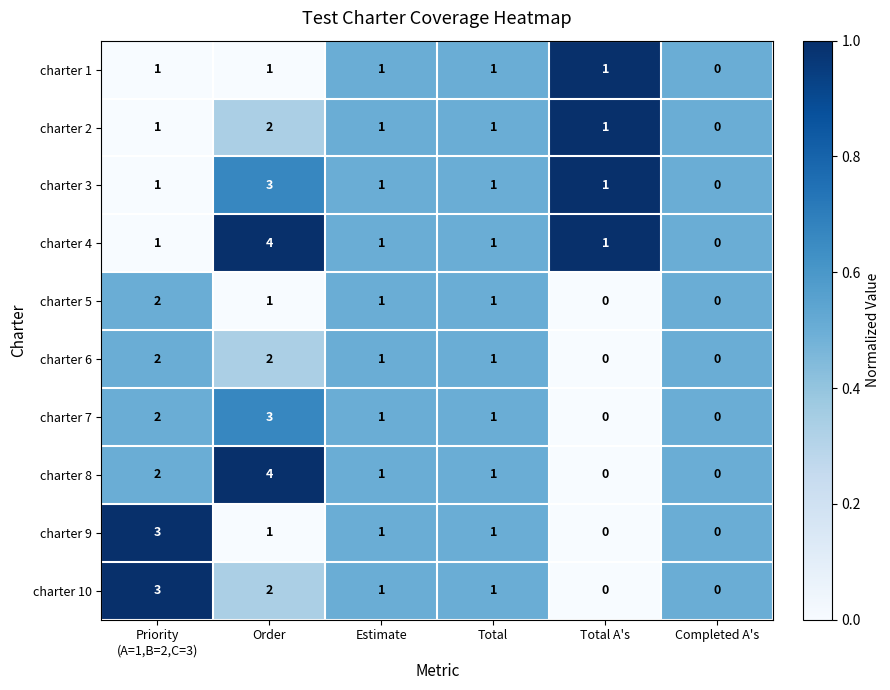

What is the total value across all series at Total A's?

4